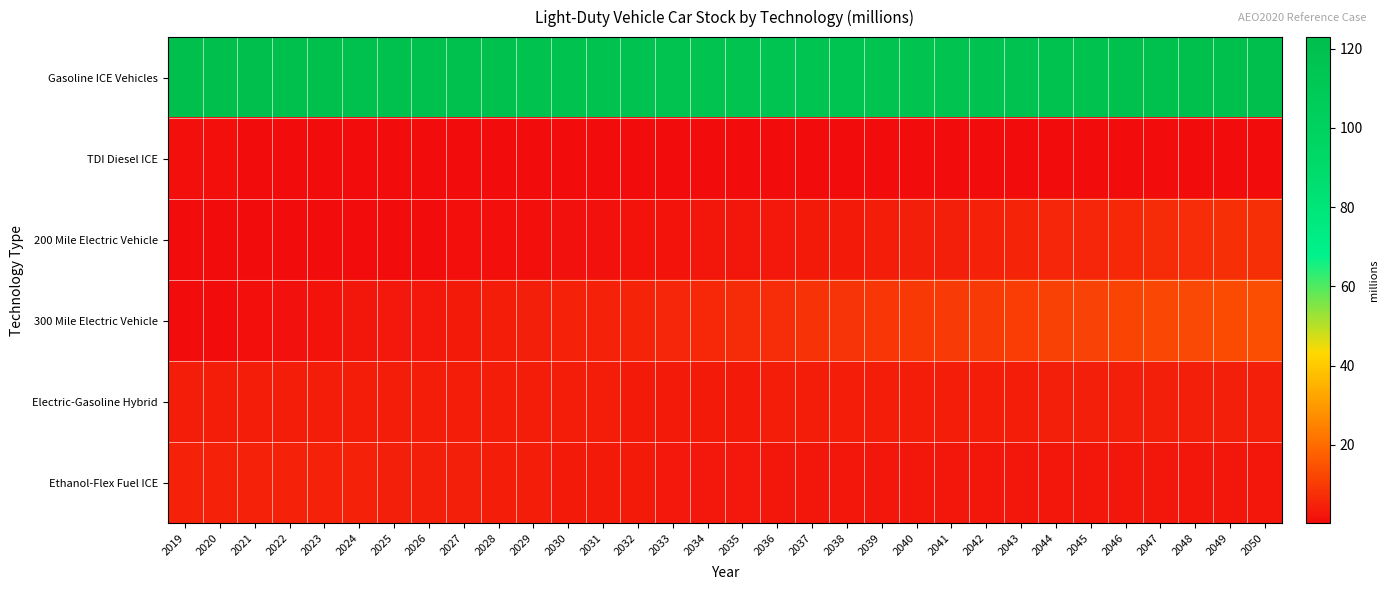

Rank the series by their maximum value, from highest to lowest.

Gasoline ICE Vehicles, 300 Mile Electric Vehicle, 200 Mile Electric Vehicle, Ethanol-Flex Fuel ICE, Electric-Gasoline Hybrid, TDI Diesel ICE